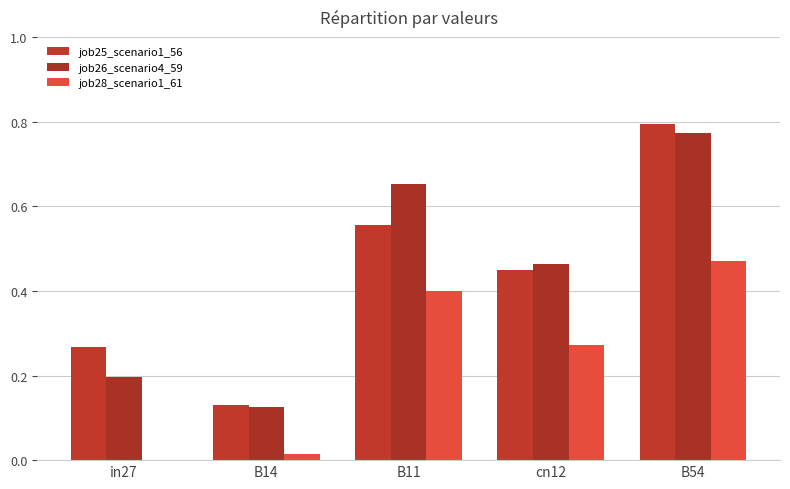

Between cn12 and B54, which series saw the biggest shift?

job25_scenario1_56